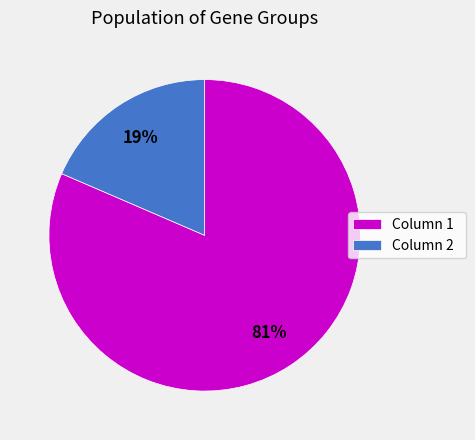

Is there any slice that represents more than half of the pie?

Yes